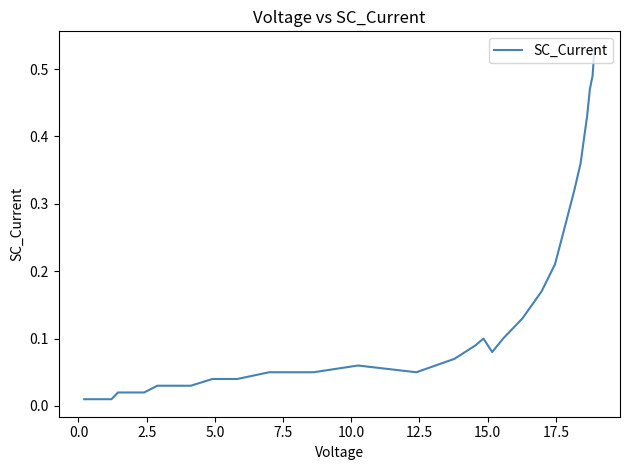

What position from the right is 2.5?

38